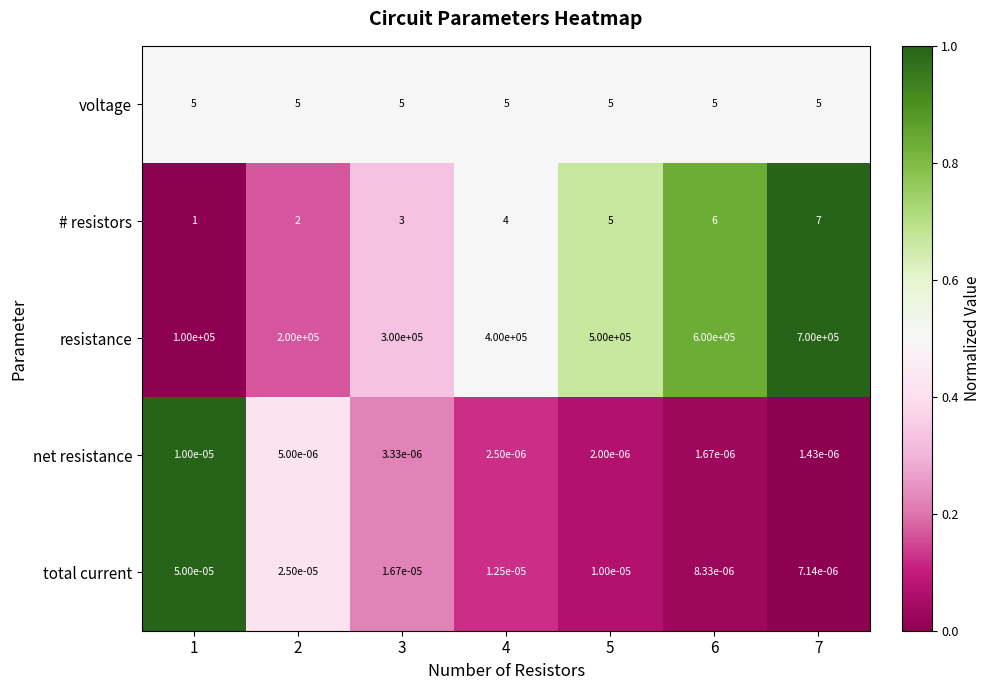

What is the total value across all series at 2?

200007.0